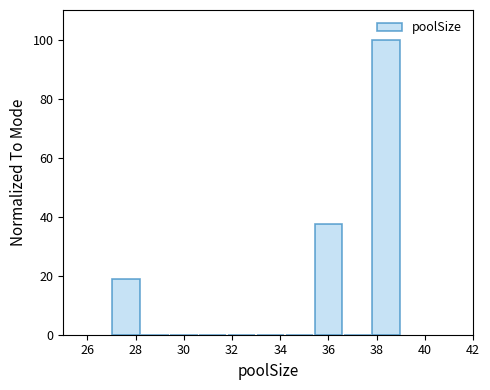

How tall is the bar that spans 37.8 to 39.0 on the x-axis? The values are not printed on the chart, so give them approximately, as read against the axis.

100